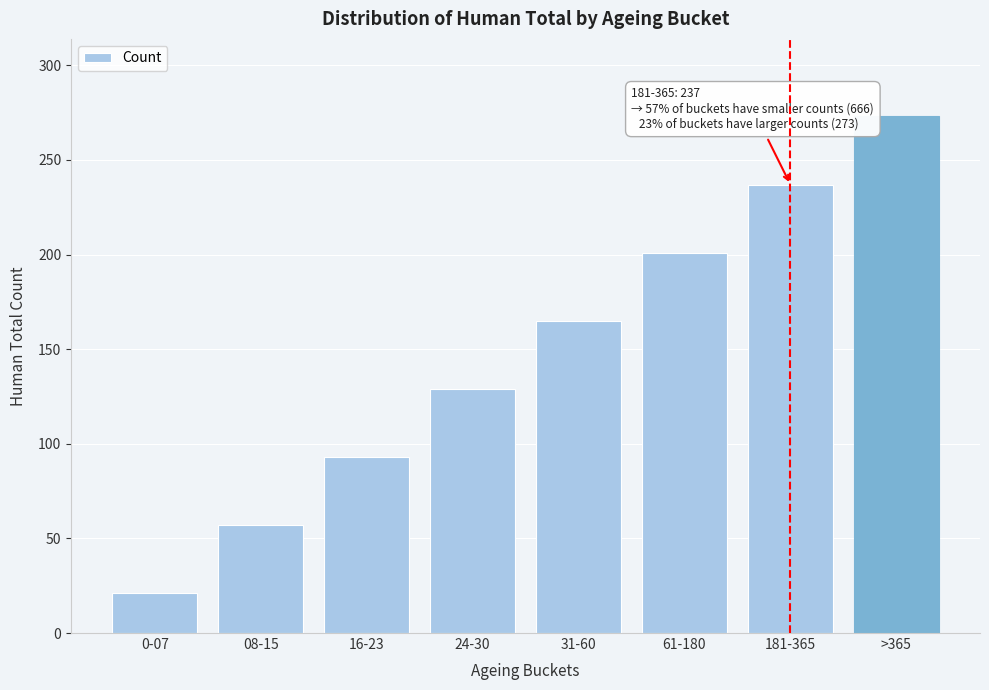

Reading left to right, what are all the values shown in this chart?

21	57	93	129	165	201	237	273